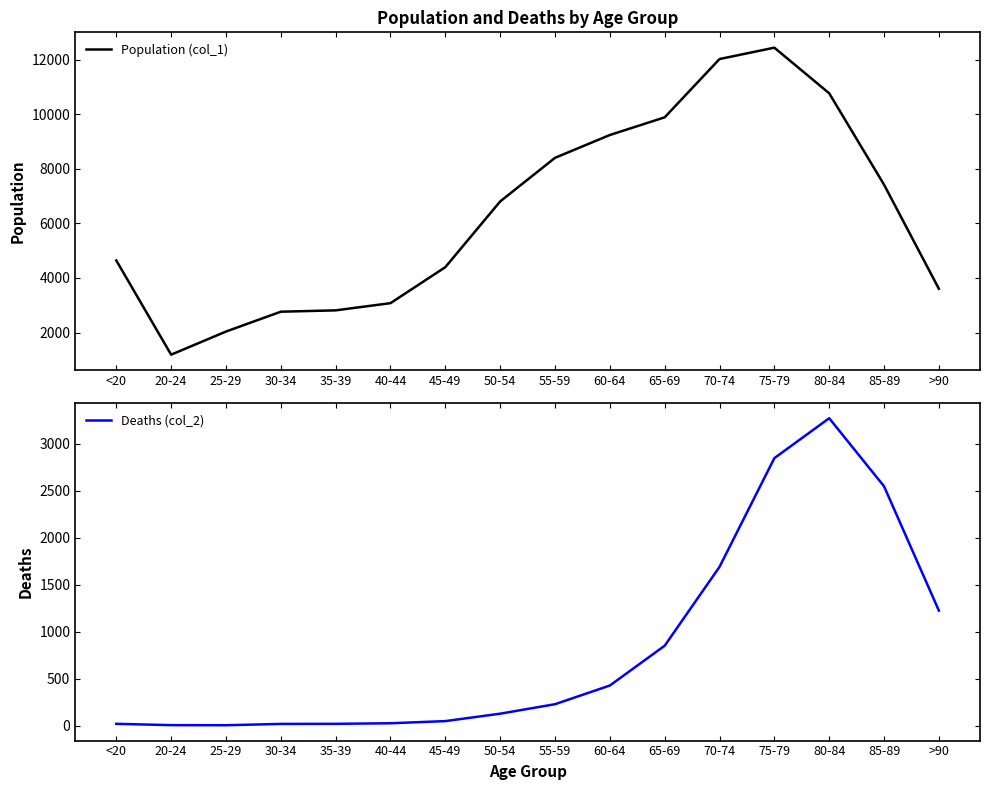

What is the spread (max minus min) of values at >90?

2380